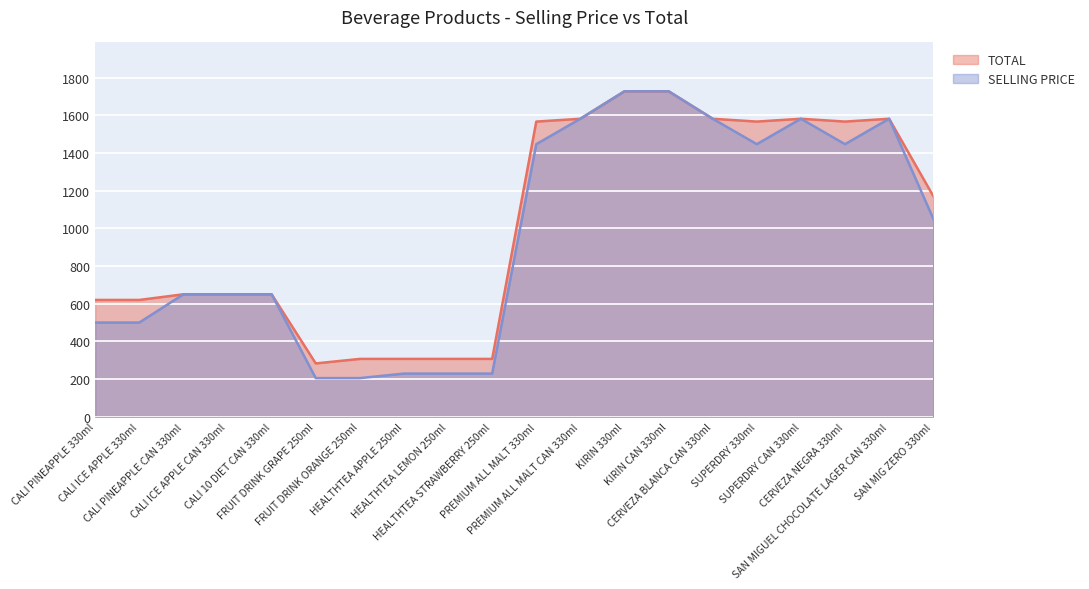

True or false: SELLING PRICE and TOTAL cross at least once.

False